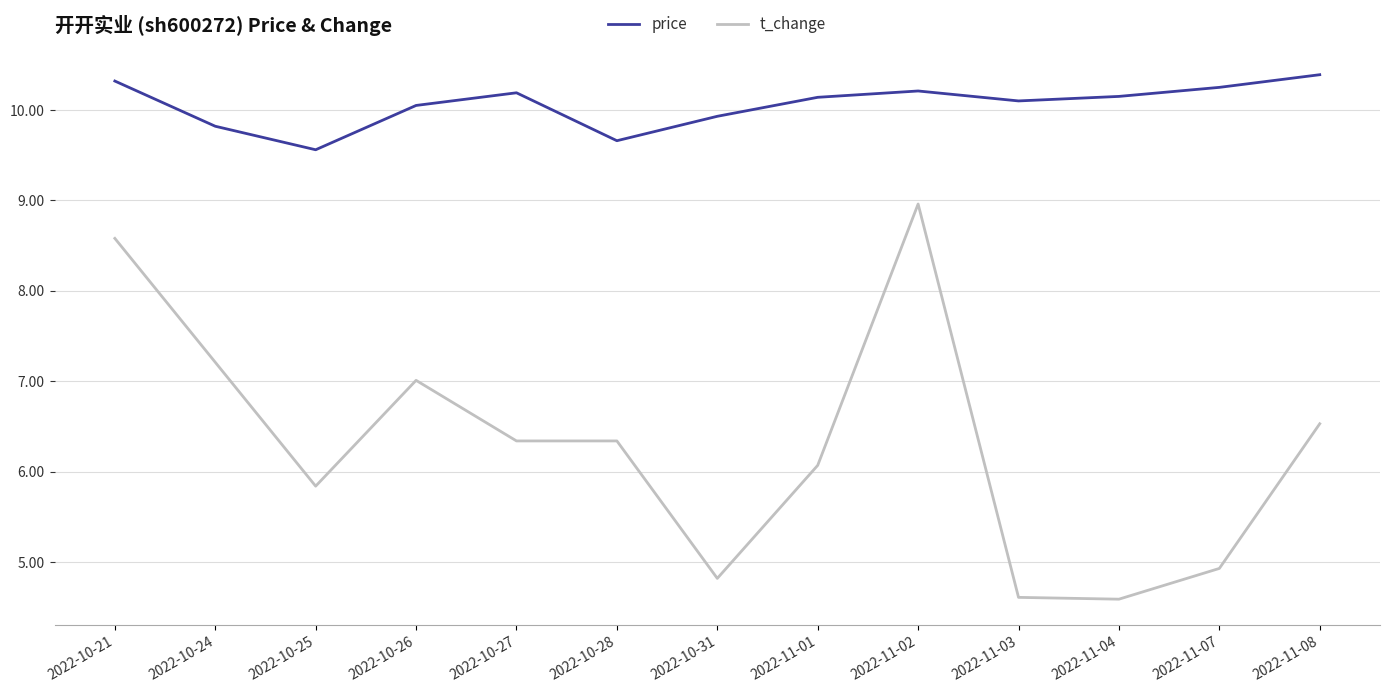

What is the average value of the price series?

10.1